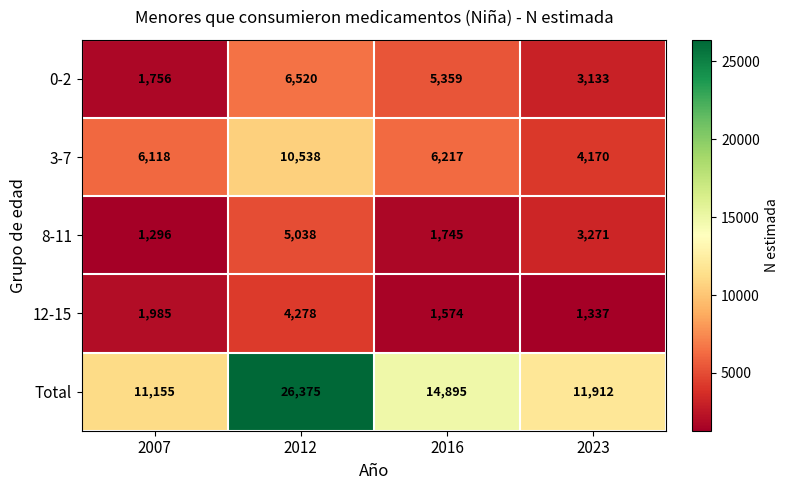

The 8-11 series shows 3271 at 2023. True or false?

True